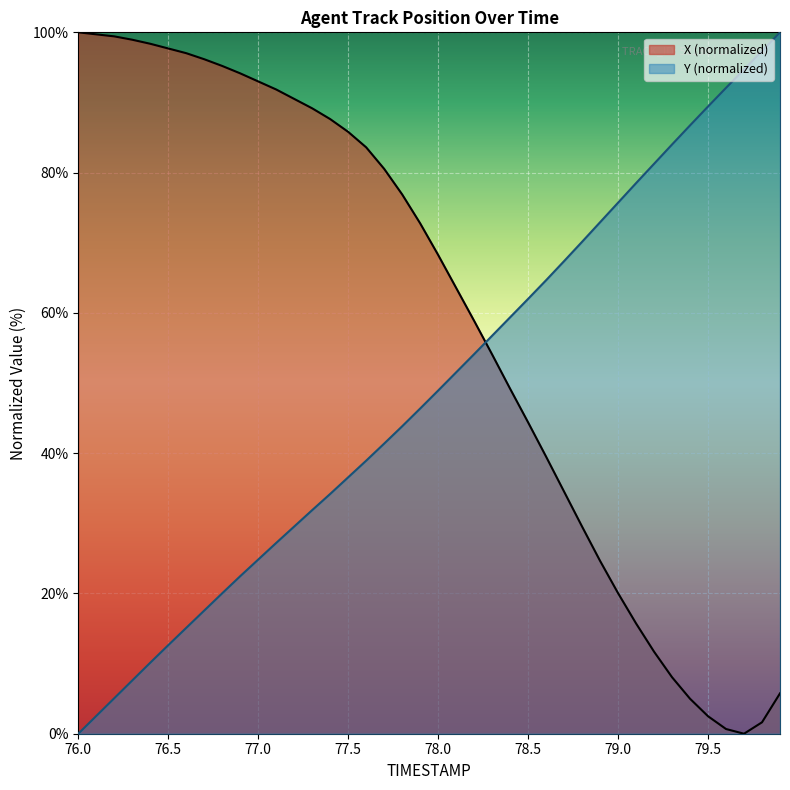

Reading right to left, list all the values displayed in this chart.

X: 5.8	1.6	0.0	0.7	2.5	5.0	8.1	11.7	15.7	20.0	24.6	29.5	34.5	39.5	44.4	49.2	54.1	58.9	63.6	68.3	72.8	76.9	80.5	83.6	85.8	87.6	89.2	90.5	91.9	93.0	94.2	95.2	96.2	97.0	97.7	98.4	98.9	99.4	99.7	100.0
Y: 100.0	97.3	94.7	92.1	89.4	86.7	84.0	81.3	78.5	75.7	72.9	70.1	67.4	64.7	62.0	59.4	56.7	54.1	51.5	48.9	46.4	43.8	41.4	38.9	36.6	34.2	31.9	29.5	27.2	24.8	22.5	20.0	17.6	15.1	12.6	10.1	7.6	5.1	2.5	0.0